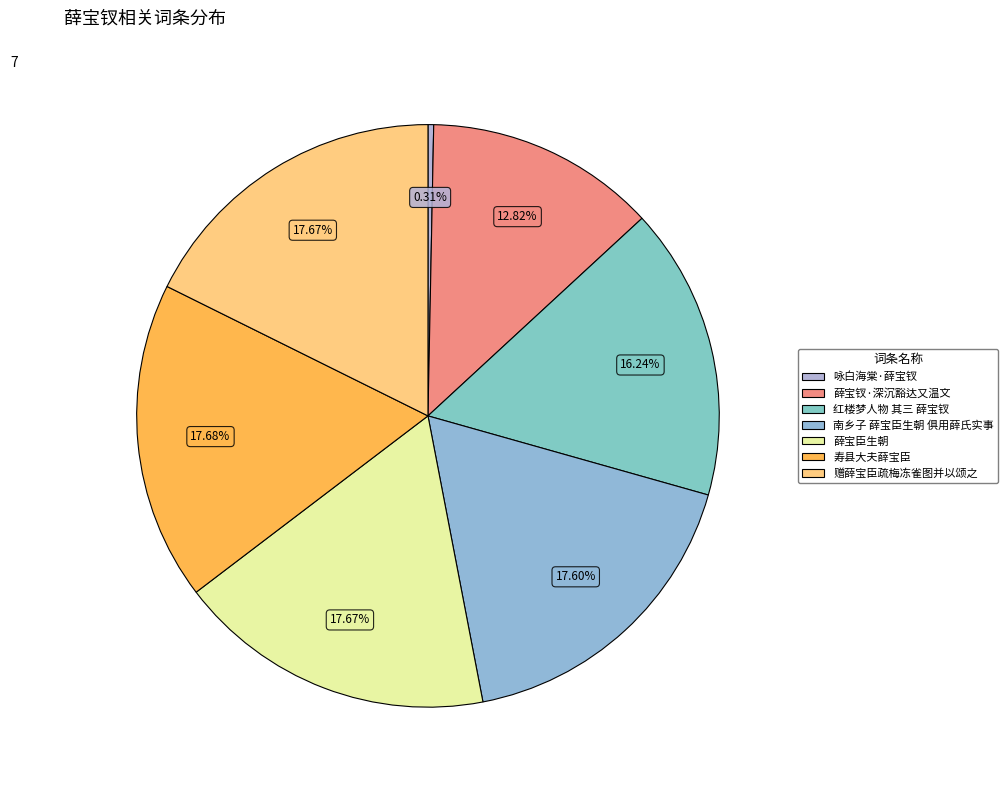

Does any single category account for the majority?

No